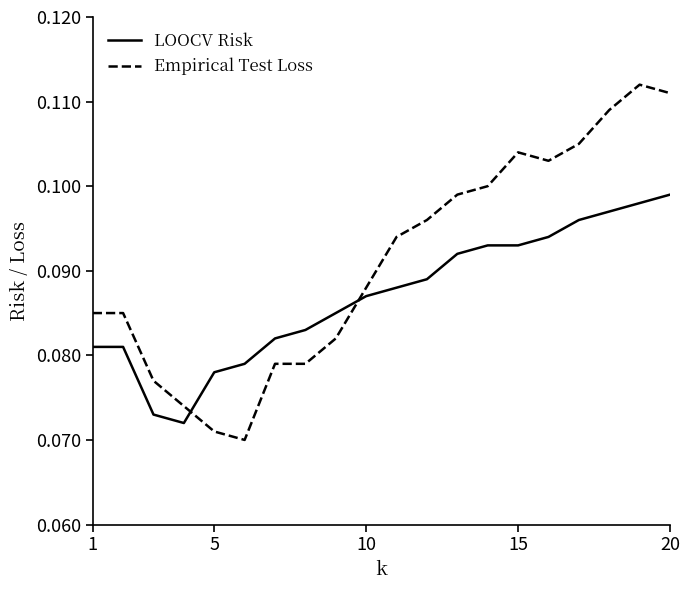

After their last crossing, which series has the higher values: LOOCV Risk or Empirical Test Loss?

Empirical Test Loss